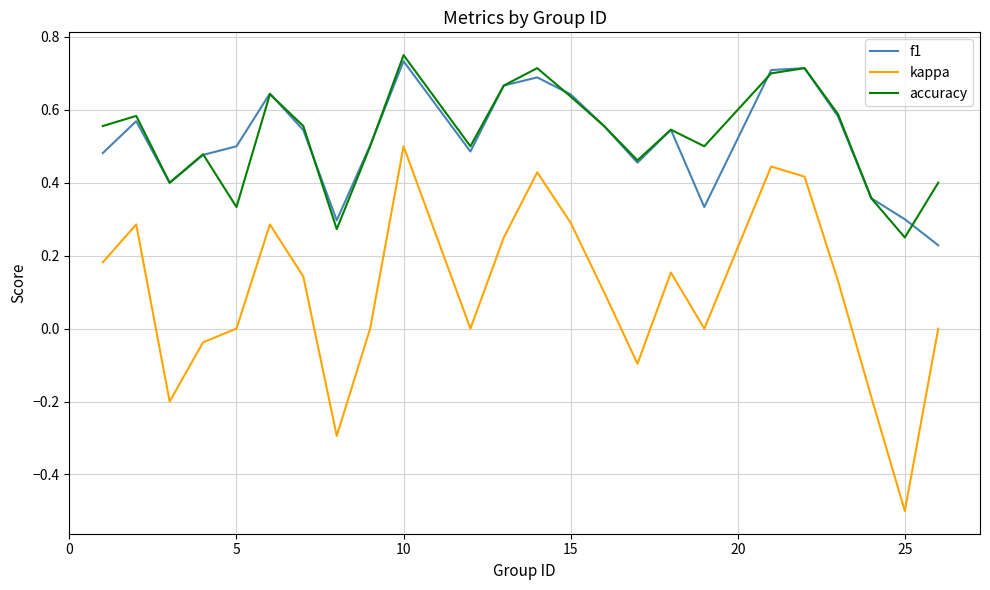

Which series has the widest spread of values?

kappa